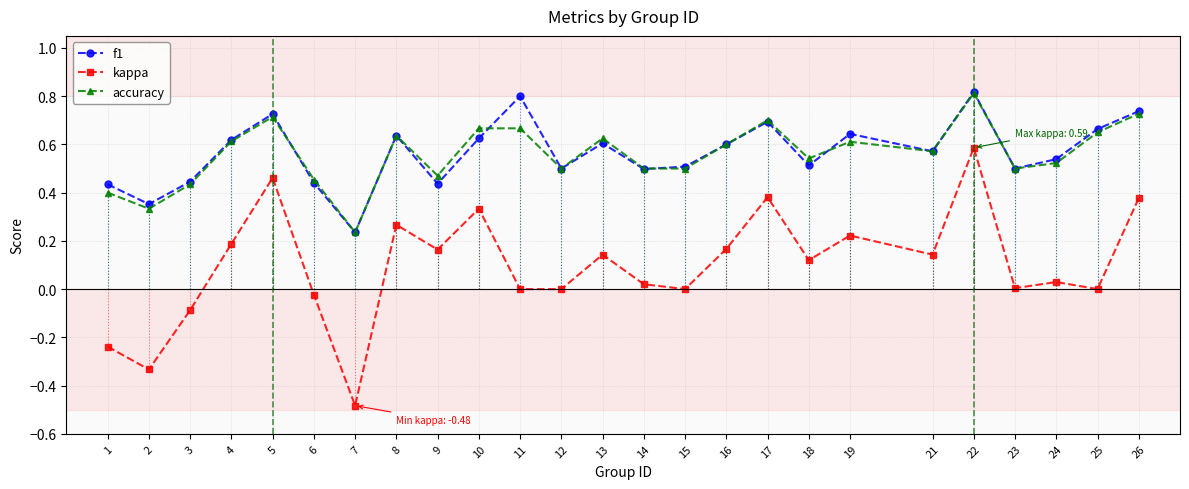

What are all the series names shown in the legend?

f1, kappa, accuracy